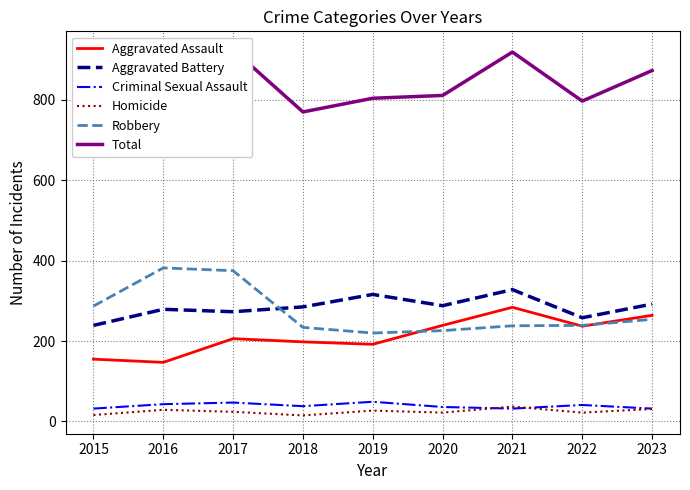

At which category is the sum across all series the highest?

2017